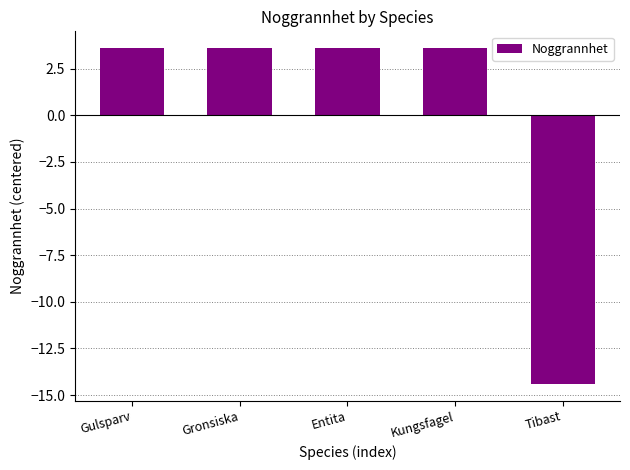

What is the ratio of the value at Entita to the value at Gronsiska?

1.0